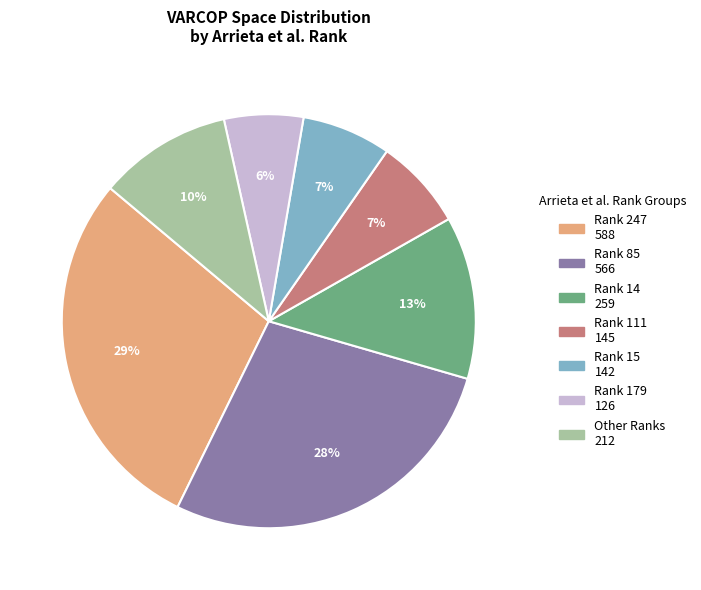

Is there any slice that represents more than half of the pie?

No